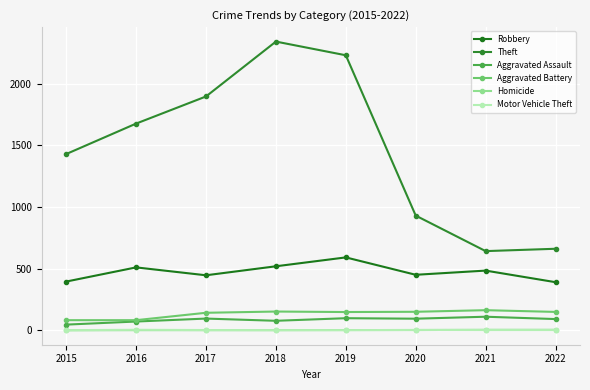

What is the sum of all Homicide values?

15